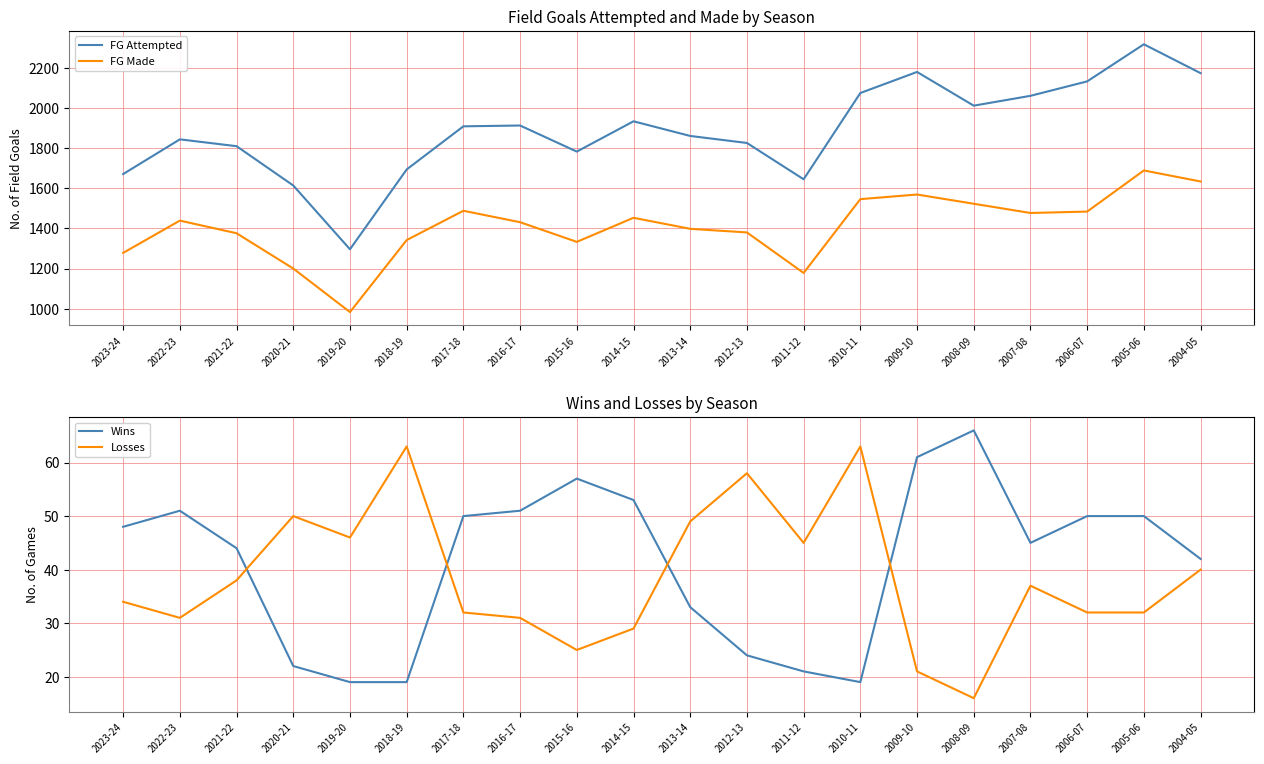

What is the sum of the FG Attempted values at 2022-23 and 2010-11?

3919